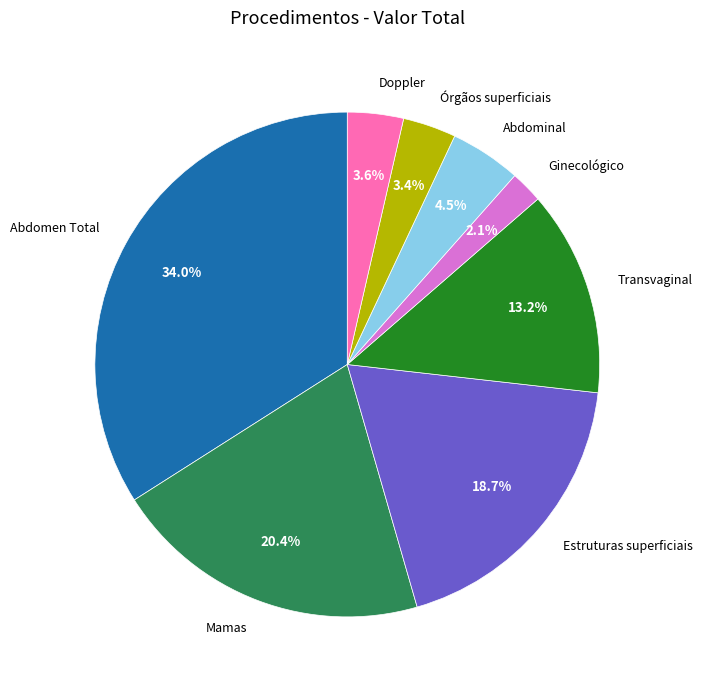

True or false: Transvaginal accounts for 1% of the total.

False